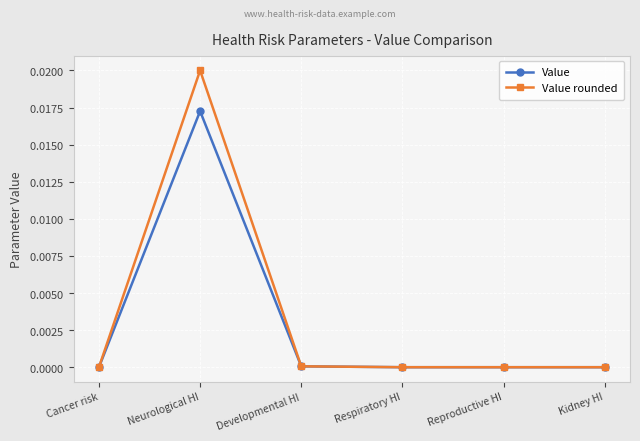

What is the label of the 2nd point from the right?

Reproductive HI